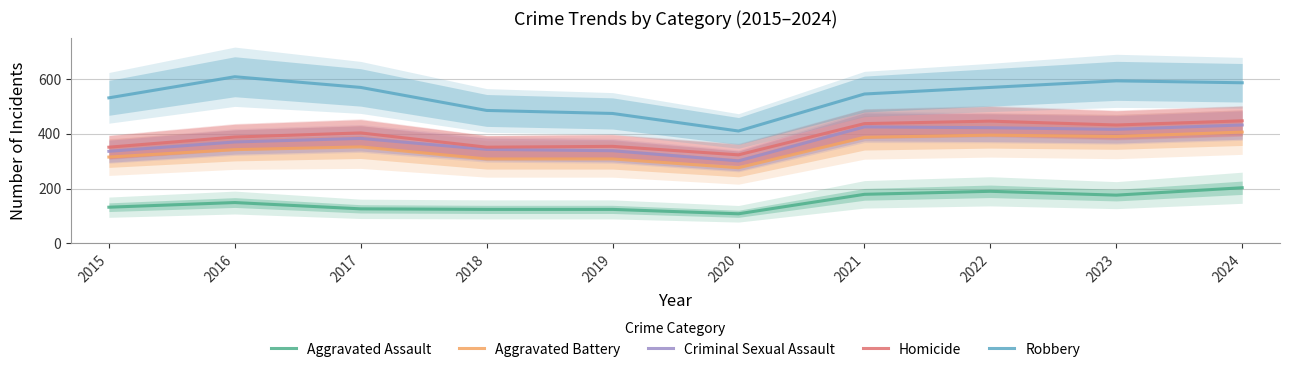

At which category does Robbery reach its first local peak?

2016